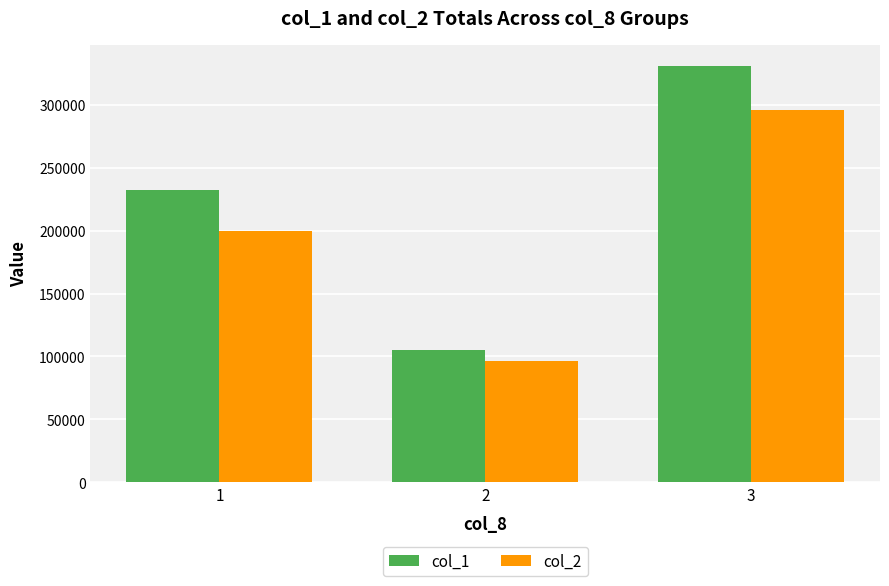

What is the difference between the maximum and minimum values in the col_2 series?

199220